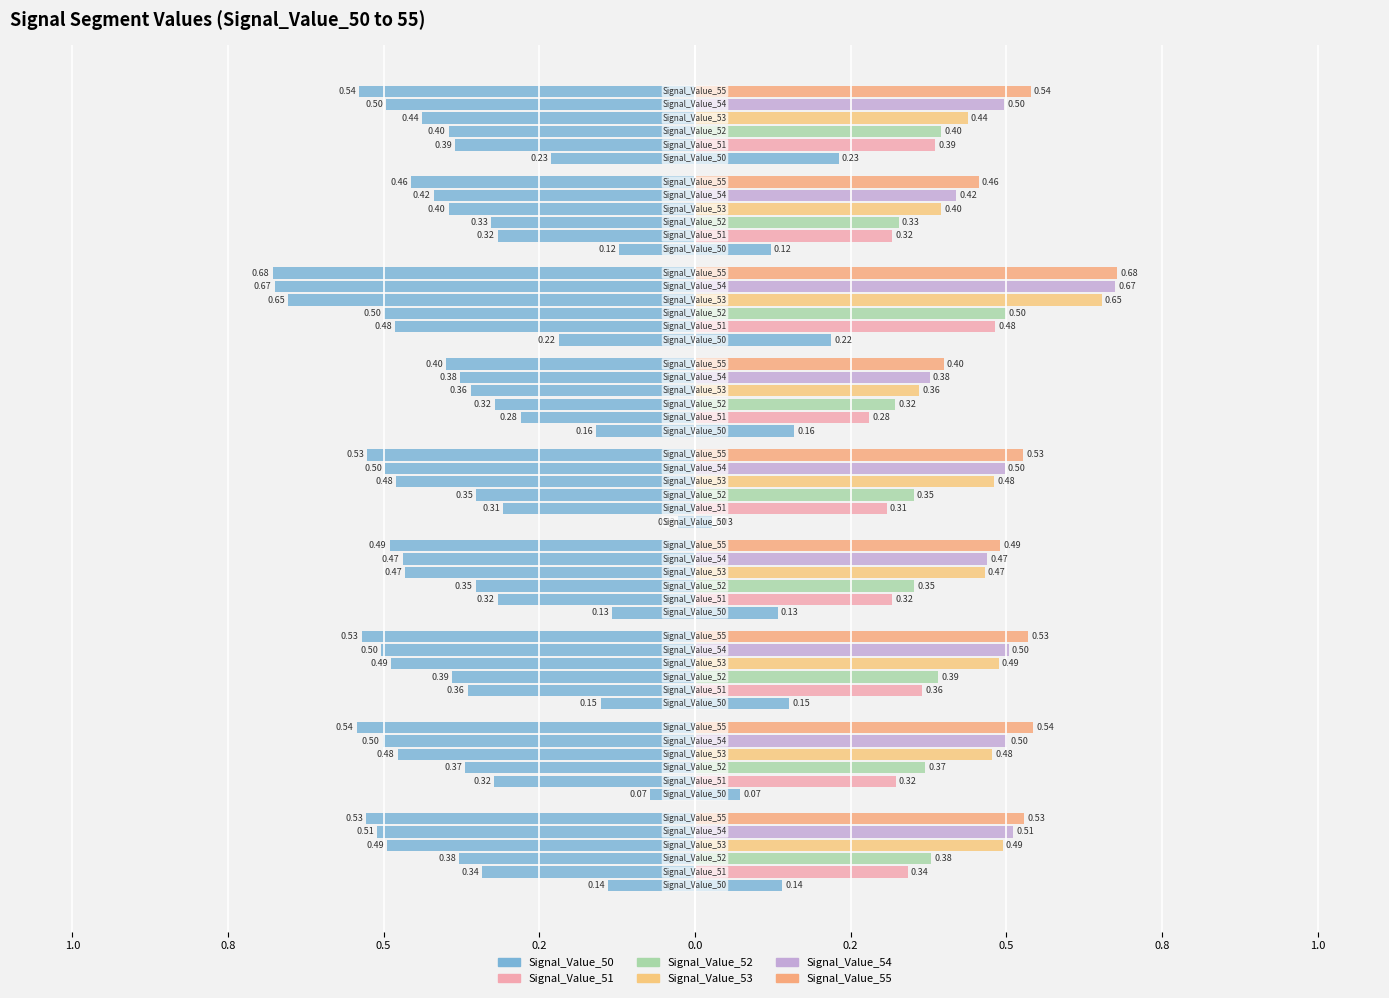

How many series are shown in this chart?

6